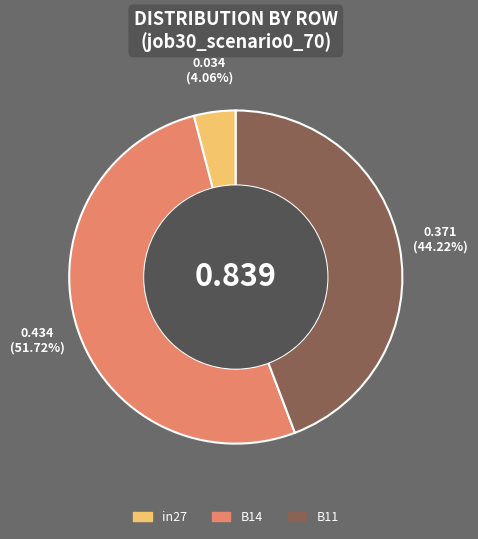

Which has a higher value, in27 or B11?

B11